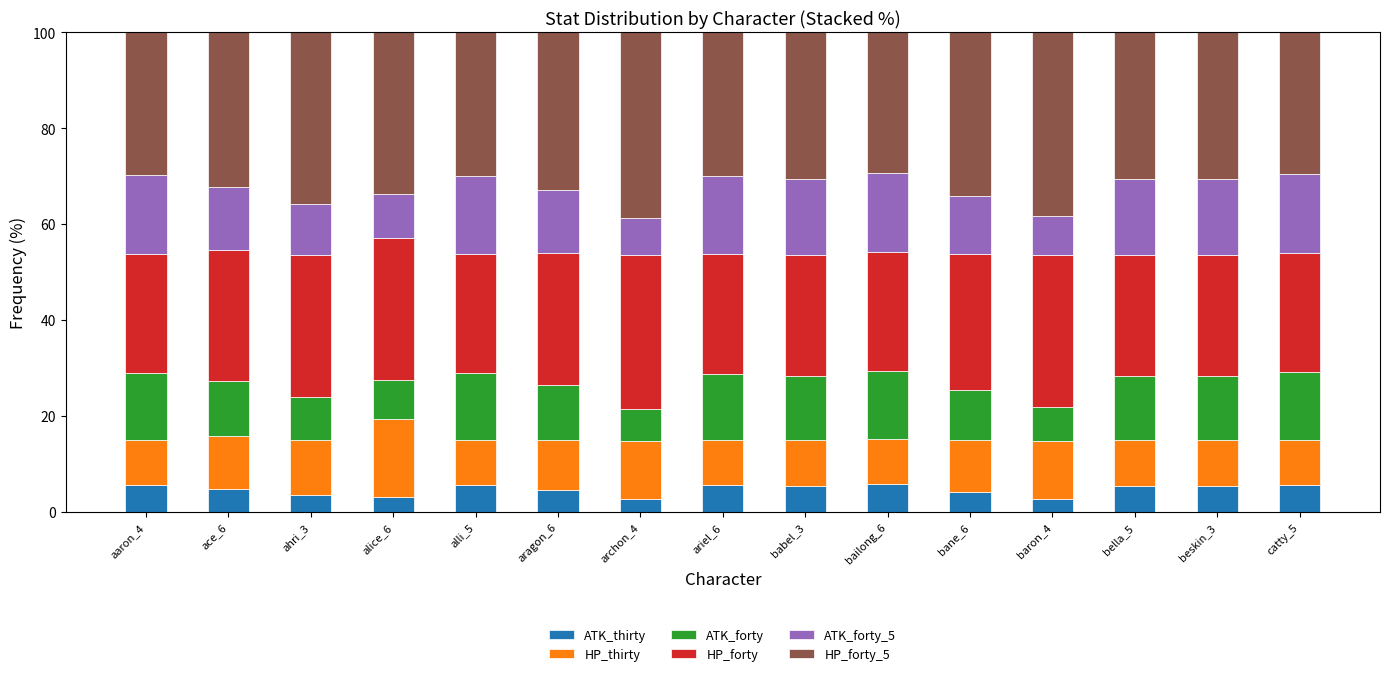

The ATK_forty_5 series shows 7.4 at bane_6. True or false?

False